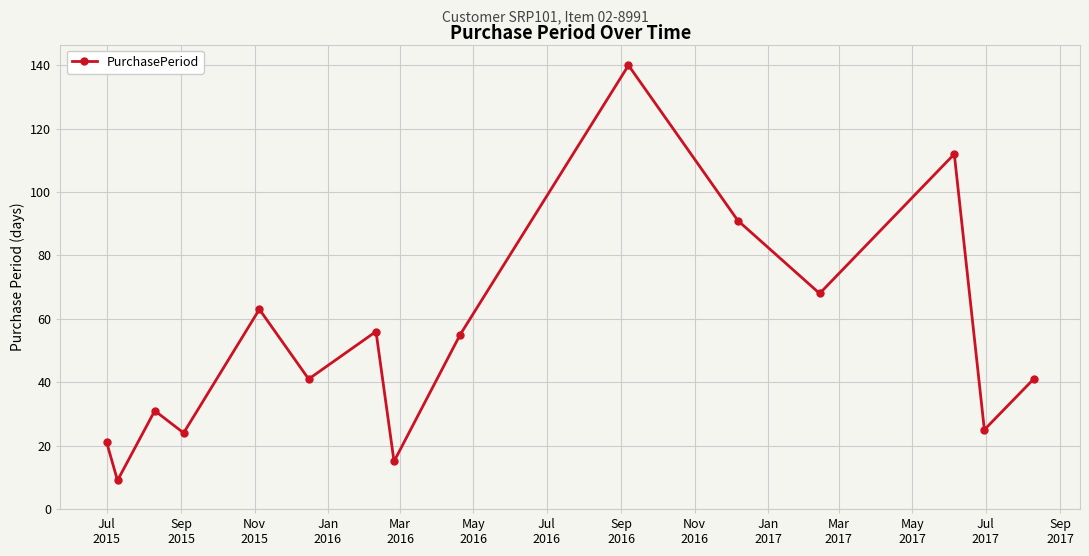

How many series are shown in this chart?

1